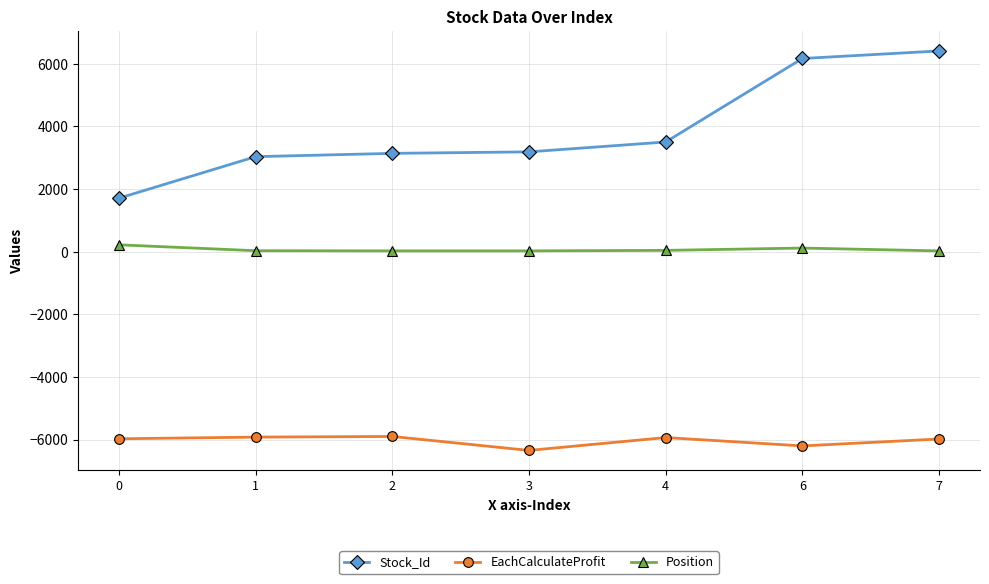

Between 0 and 2, which series saw the biggest shift?

Stock_Id